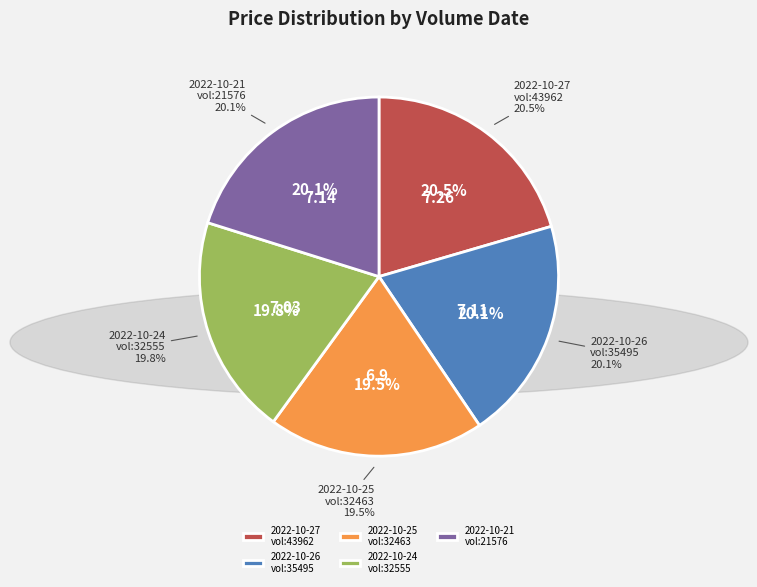

Which slice is the smallest?

32463